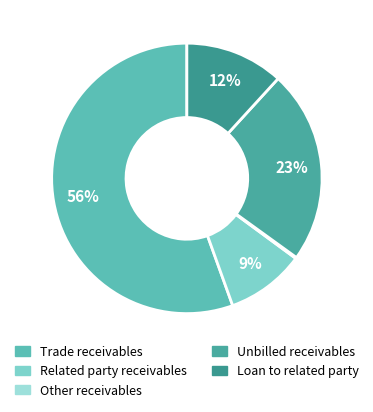

Is it true that Related party receivables is 21% of the pie?

False